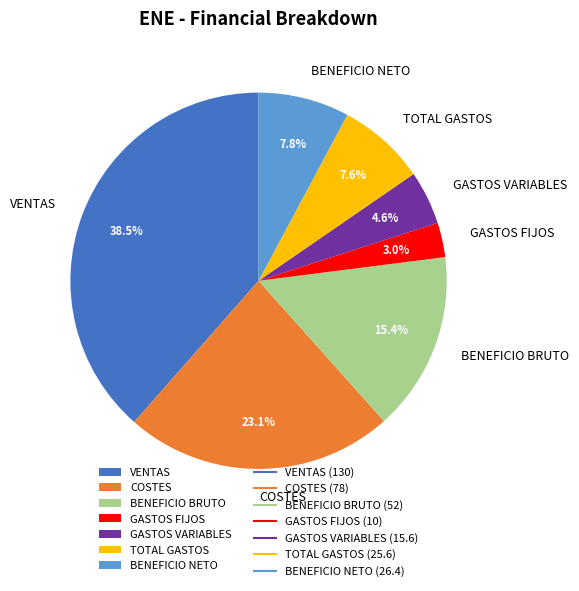

To the nearest percent, what portion does TOTAL GASTOS represent?

8%